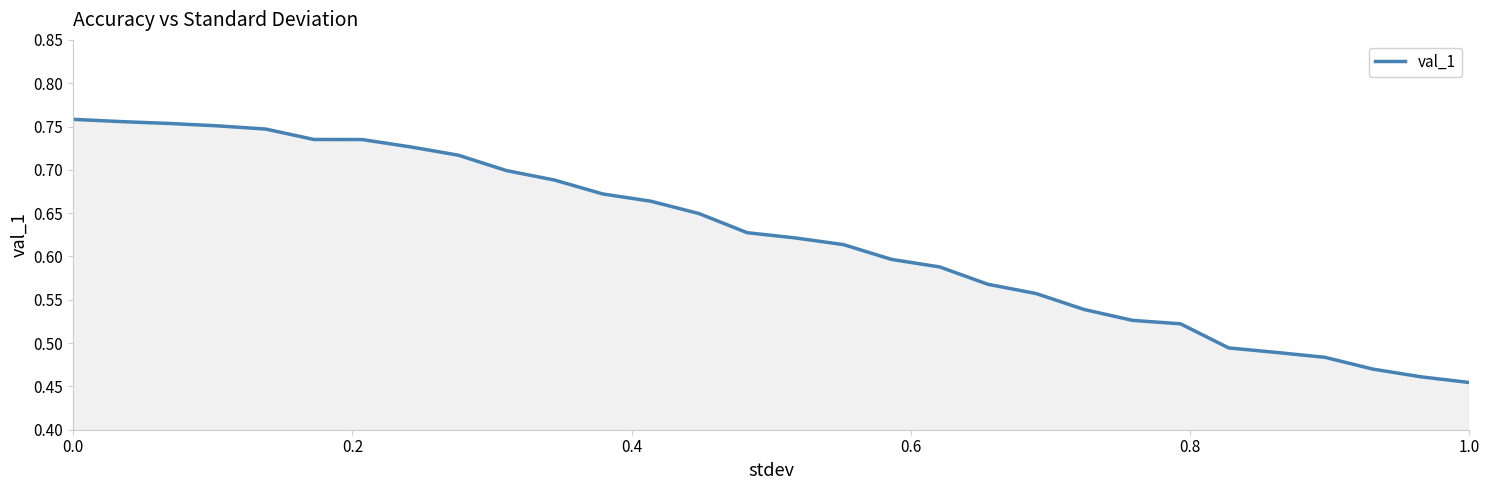

What is the difference between the maximum and minimum values?

0.3